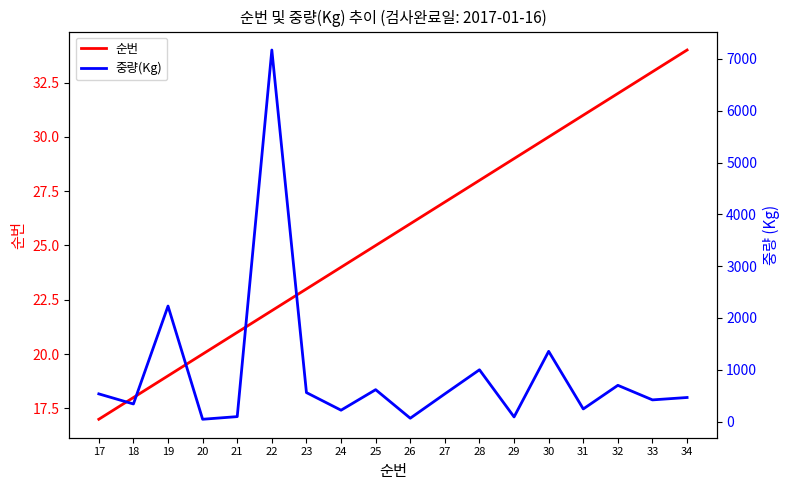

What is the spread (max minus min) of values at 22?

7150